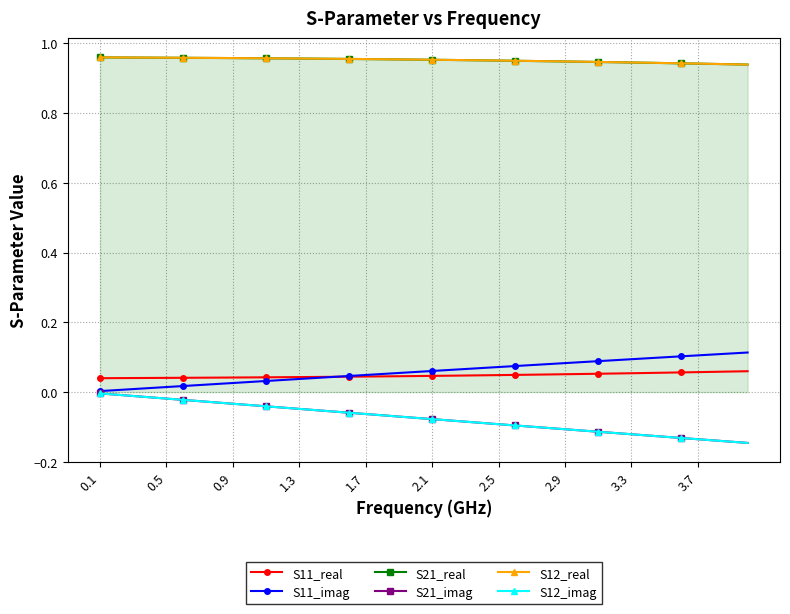

At which category is the sum across all series the highest?

0.1